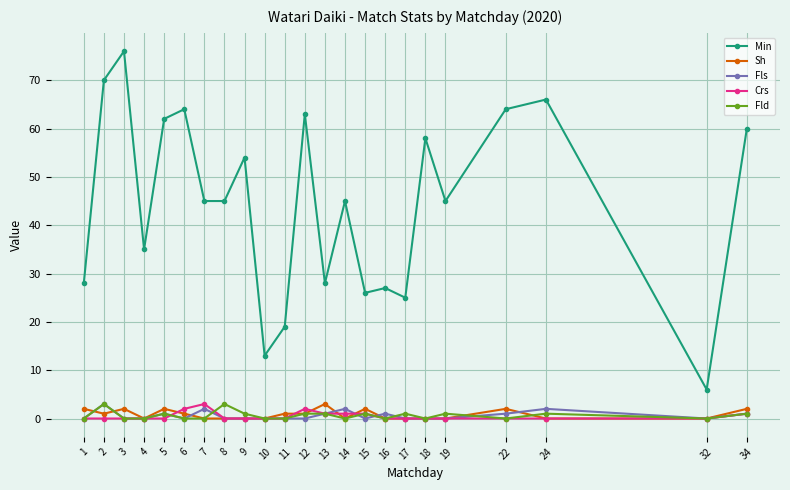

True or false: Min and Fls cross at least once.

False